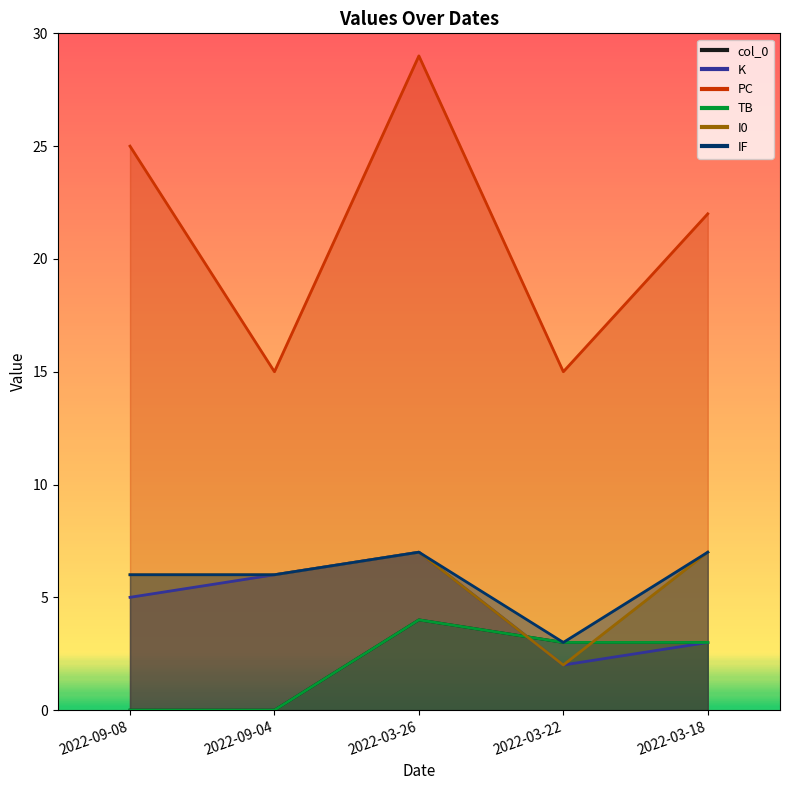

How many values in the IF series exceed 6?

2